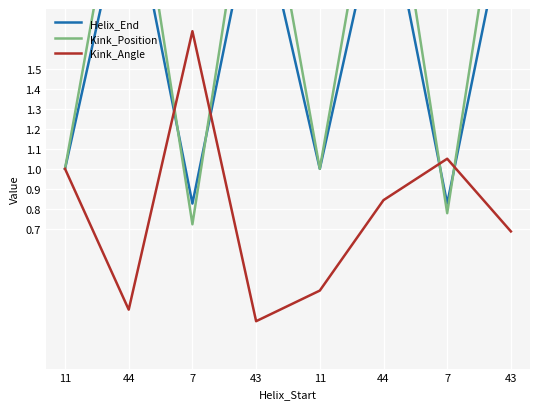

At which category is the sum across all series the highest?

44